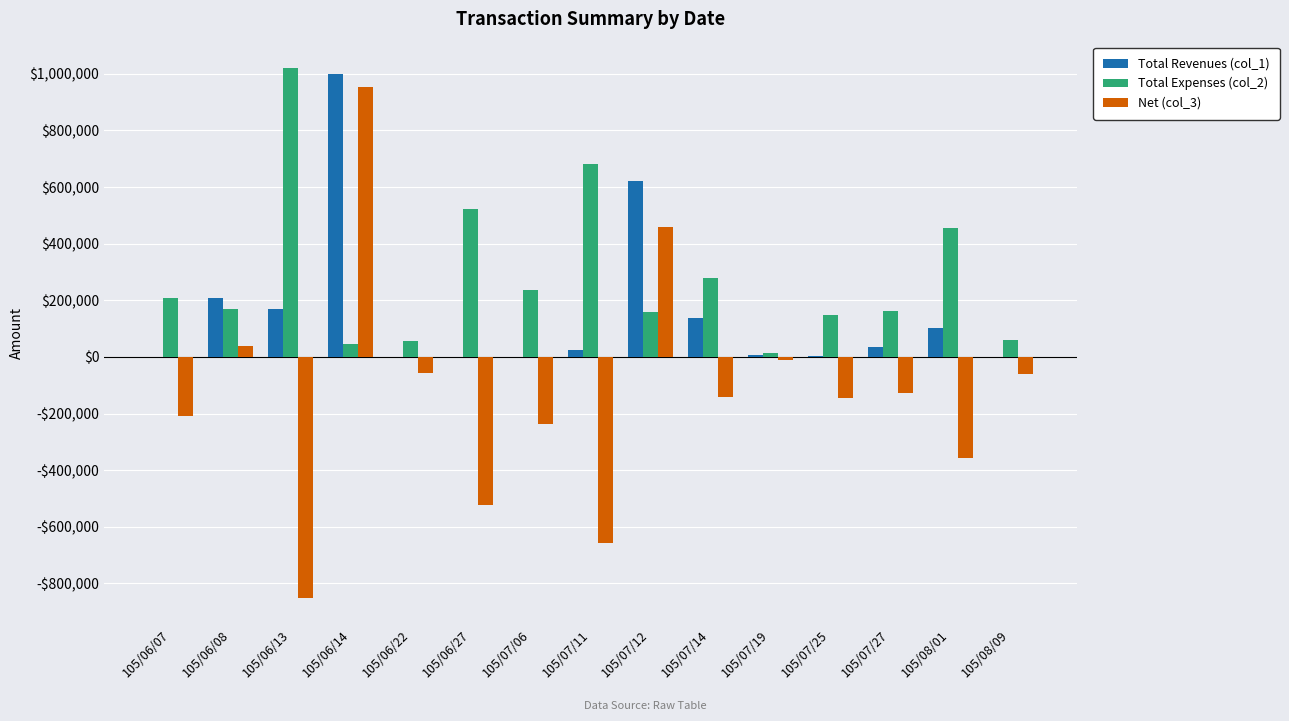

What is the value of the Total Revenues (col_1) bar at the 4th from the left?

1000000